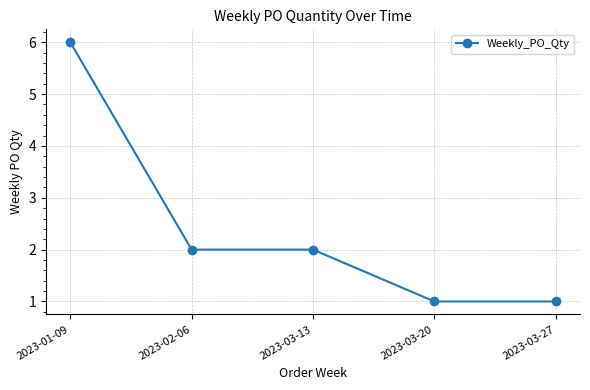

Count the number of data series in this chart.

1